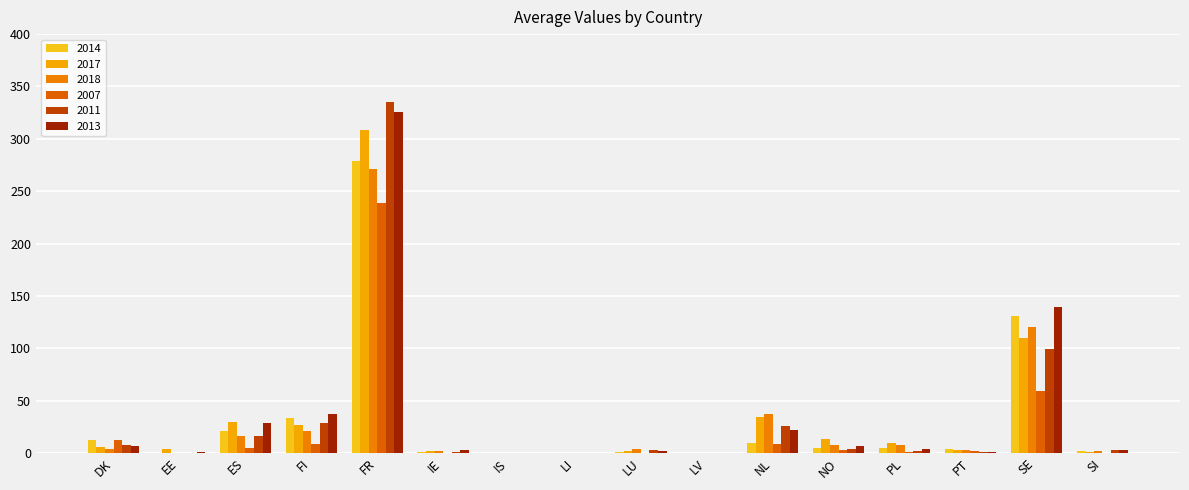

True or false: 2007 has a value of 119.2 at LI.

False